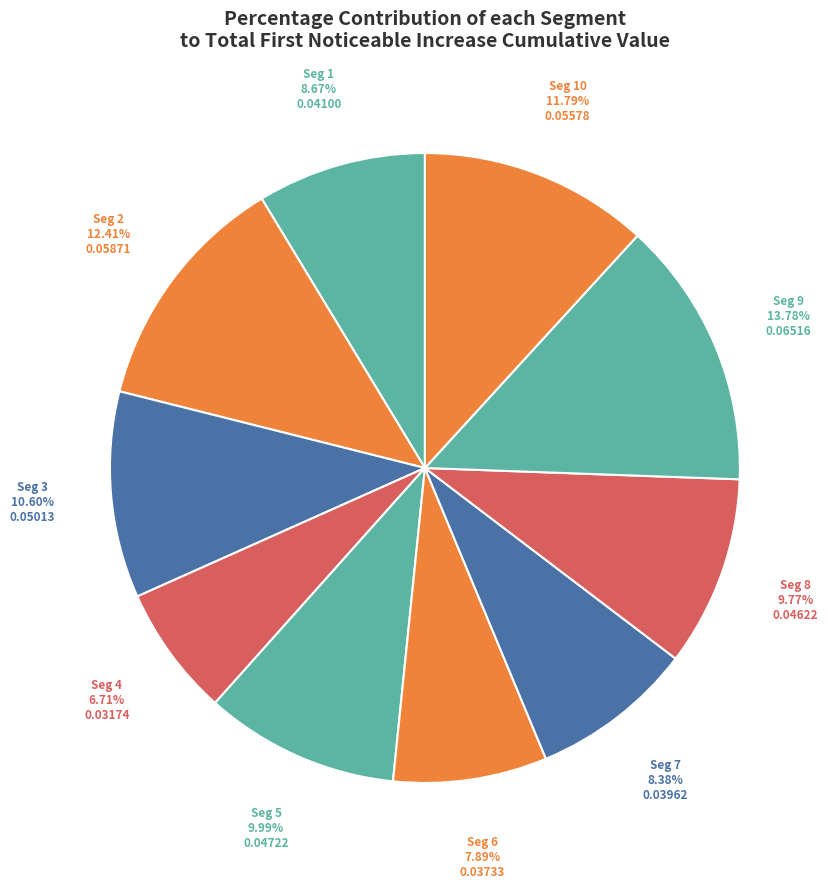

How many slices are in this pie chart?

10